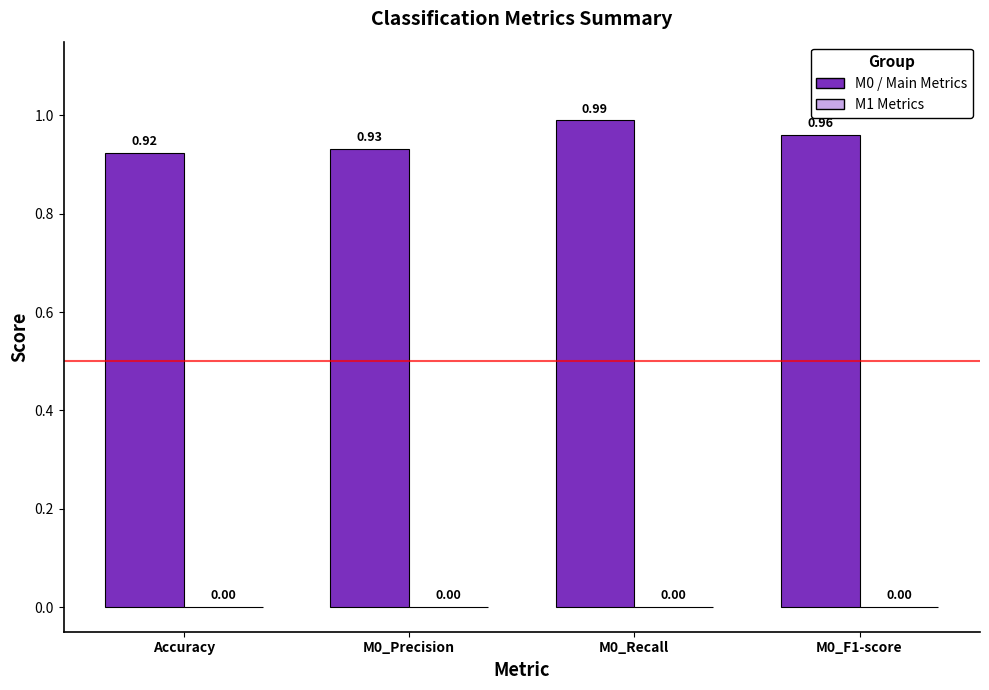

Rank the categories by value from lowest to highest.

Accuracy, M0_Precision, M0_F1-score, M0_Recall